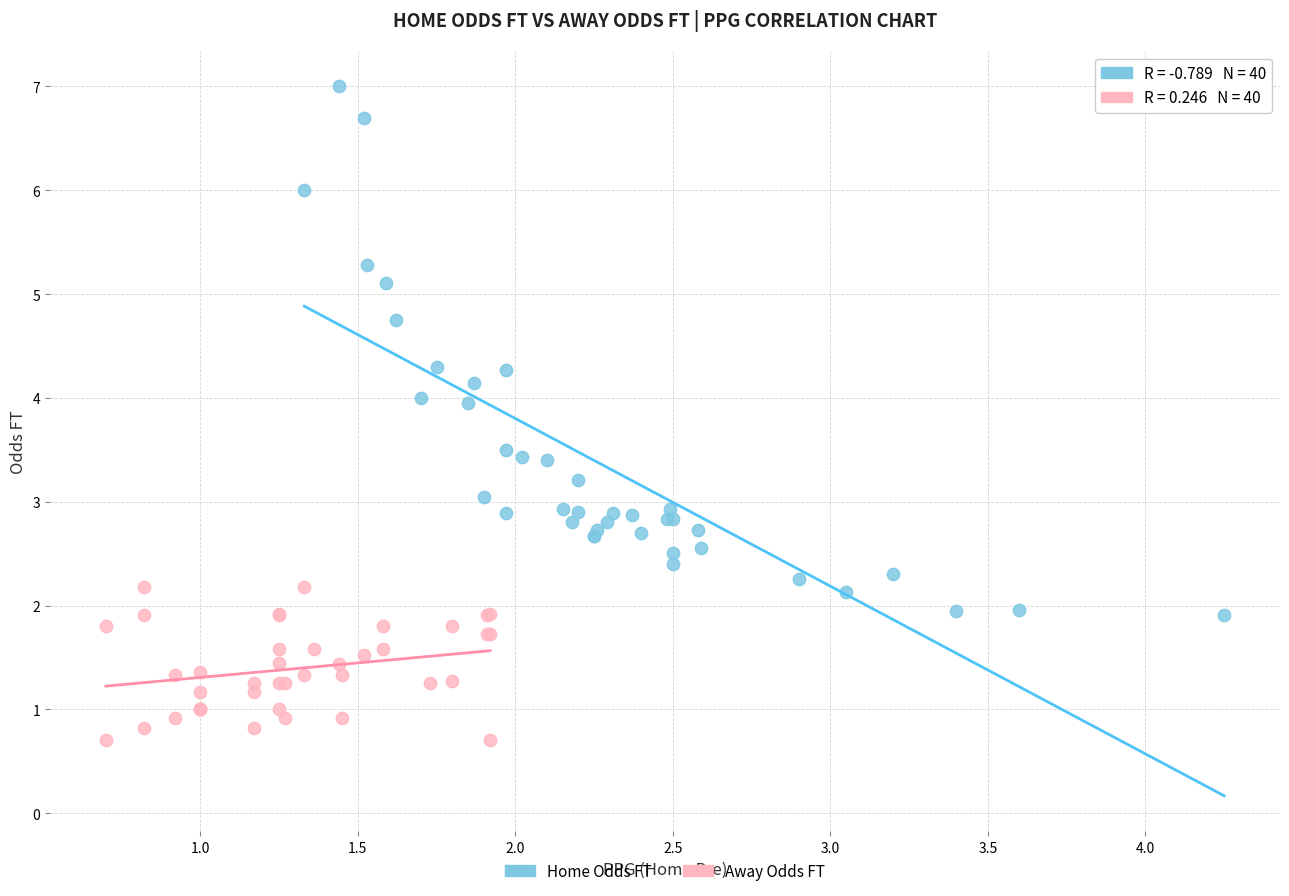

What are all the series names shown in the legend?

Home Odds FT, Away Odds FT